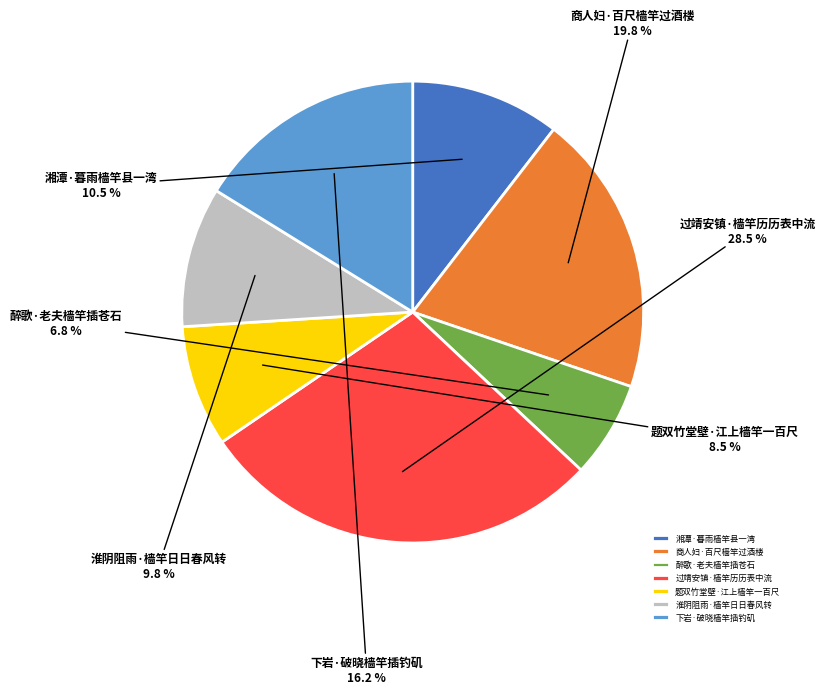

The 下岩·破晓樯竿插钓矶 slice represents 16% of the pie. True or false?

True